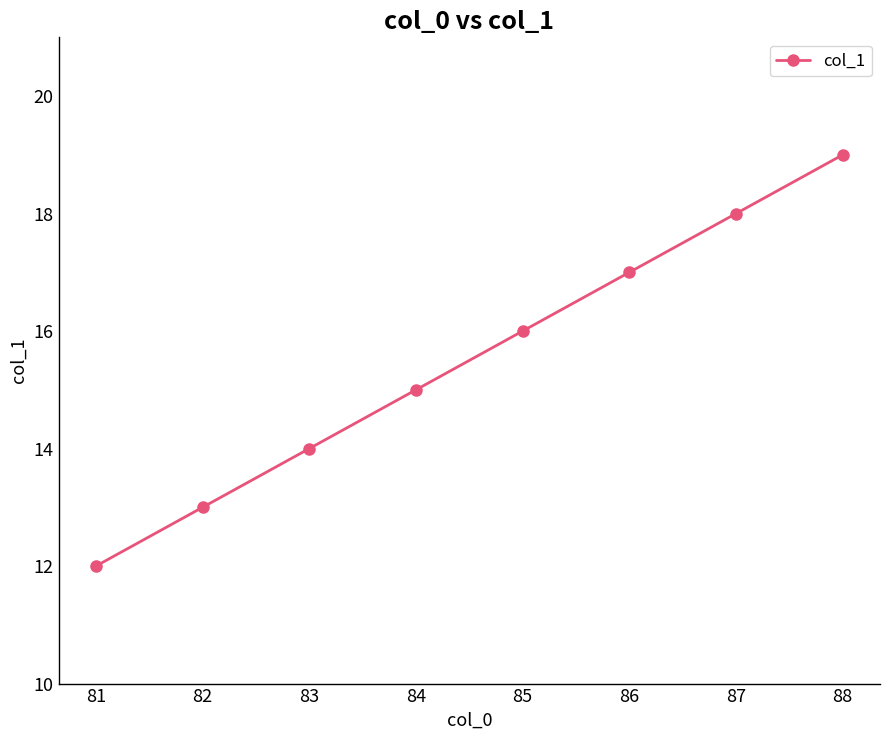

What is the value of the 7th point from the left?

18